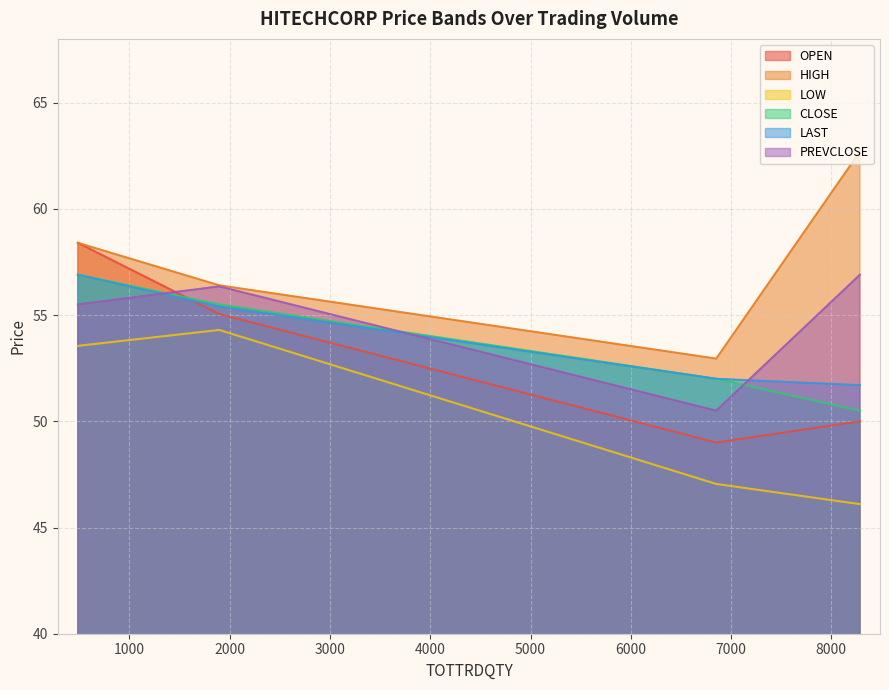

Which series has the largest total across all categories?

HIGH